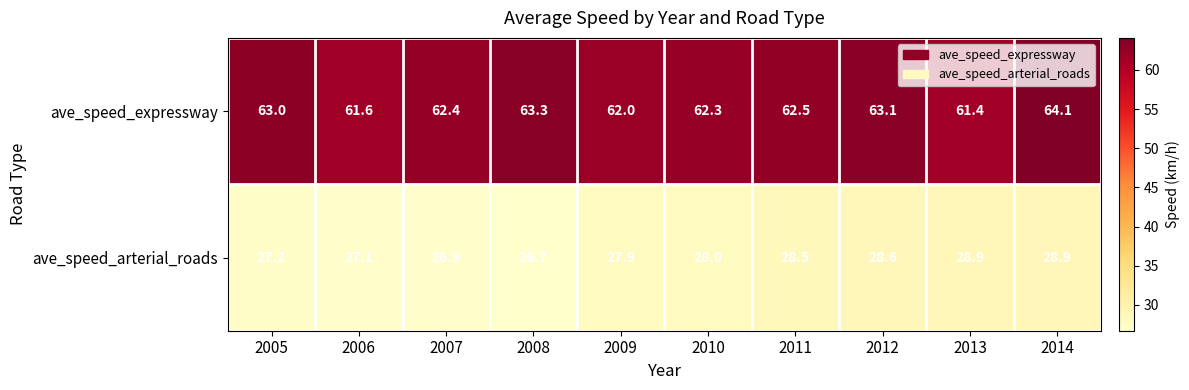

At which label does ave_speed_expressway first exceed 62?

2005